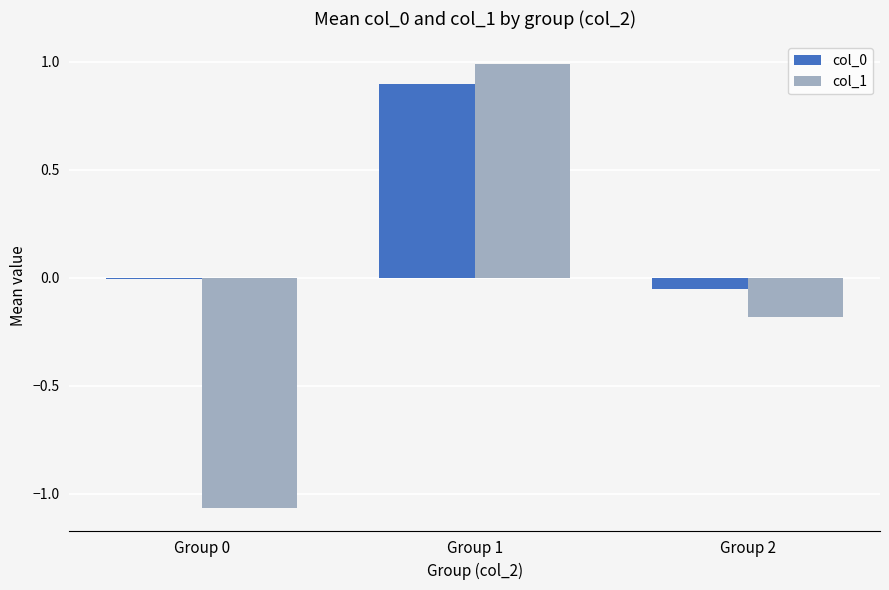

The col_1 series shows -0.2 at Group 2. True or false?

True